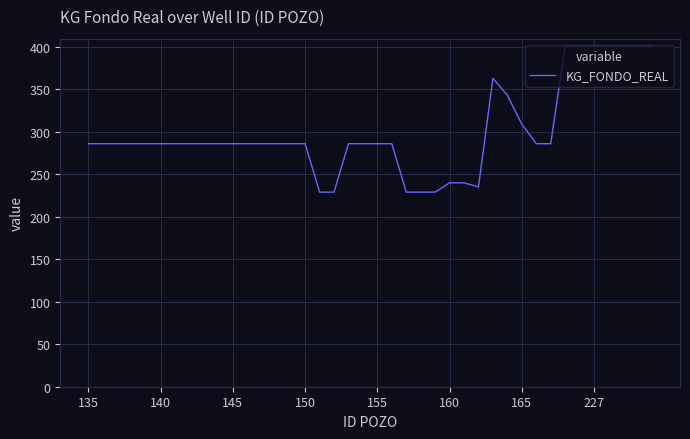

What is the difference between the maximum and minimum values?

172